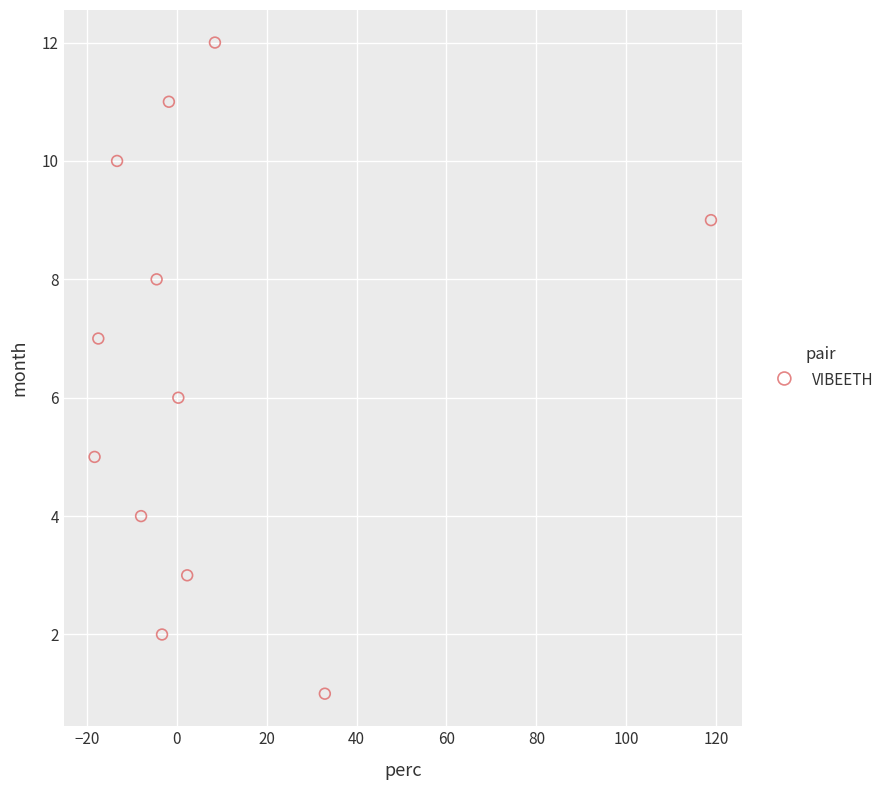

What is the range of Y values (max minus min)?

11